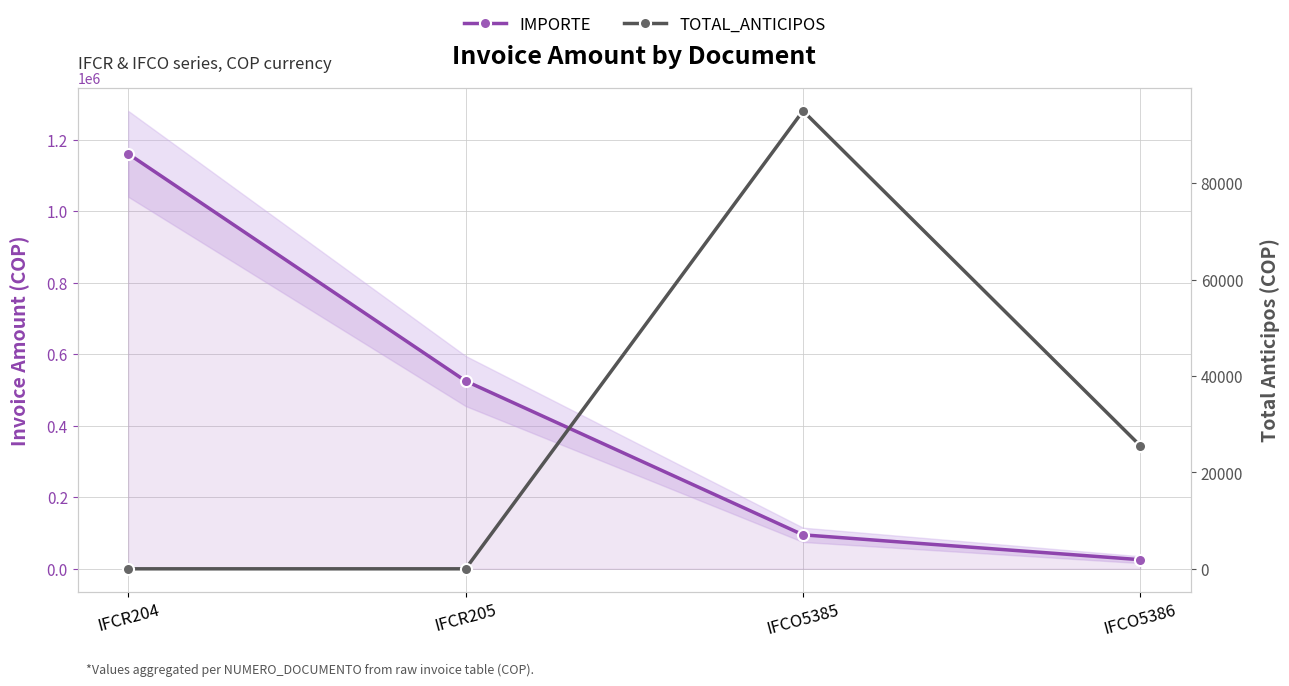

Which category has the highest value across all series?

IFCR204